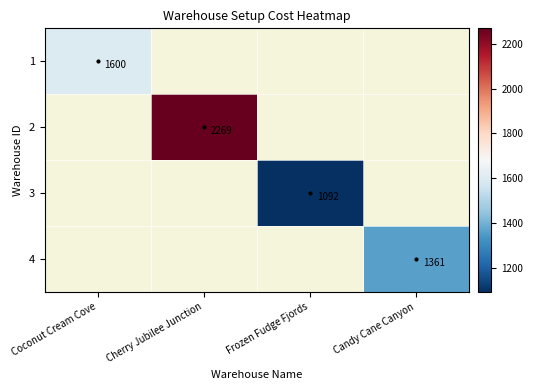

The 1 series shows 1600 at Coconut Cream Cove. True or false?

True